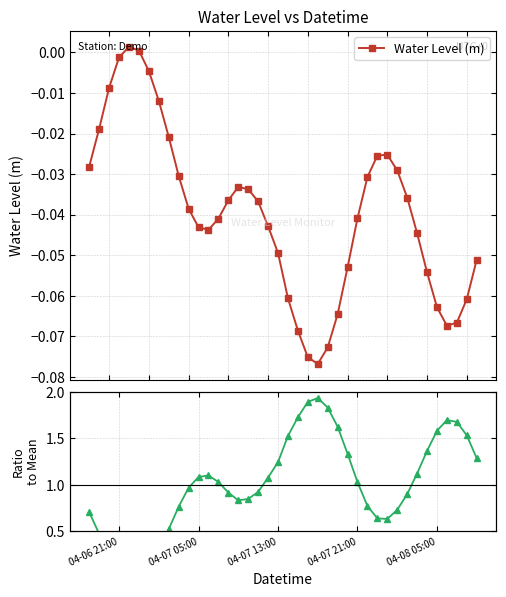

How many interior local valleys does the Water Level (m) series have?

3